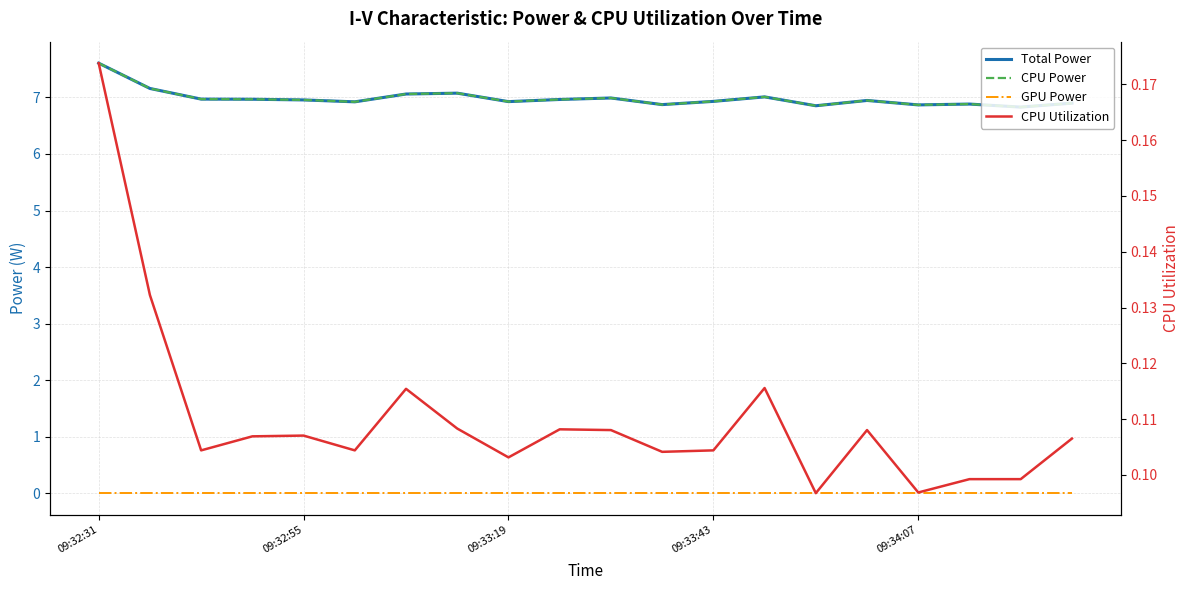

Which has a higher value, 5 or 15?

15